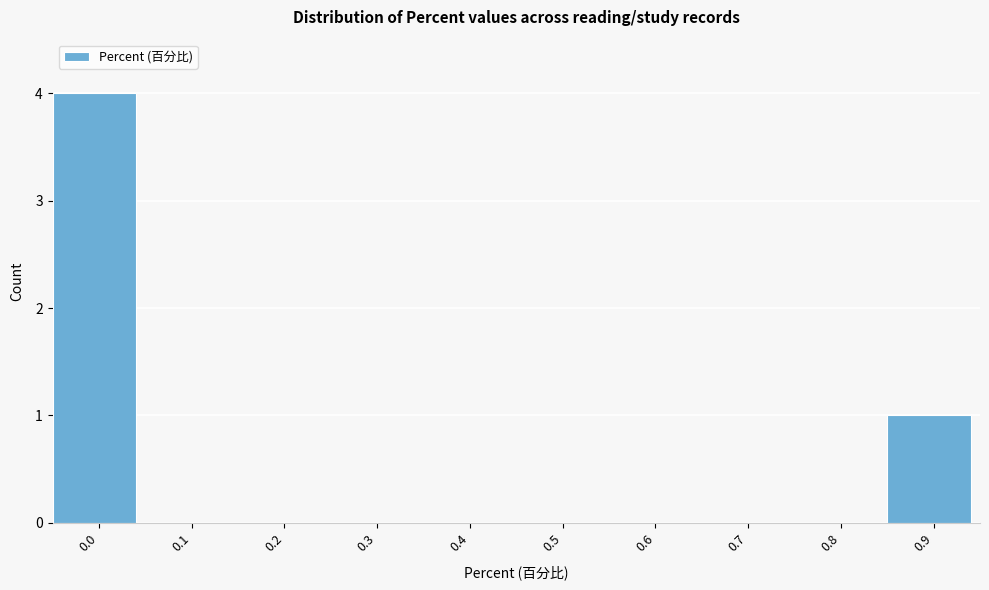

Reading left to right, what are all the values shown in this chart?

0.0=4	0.1=0	0.2=0	0.3=0	0.4=0	0.5=0	0.6=0	0.7=0	0.8=0	0.9=1